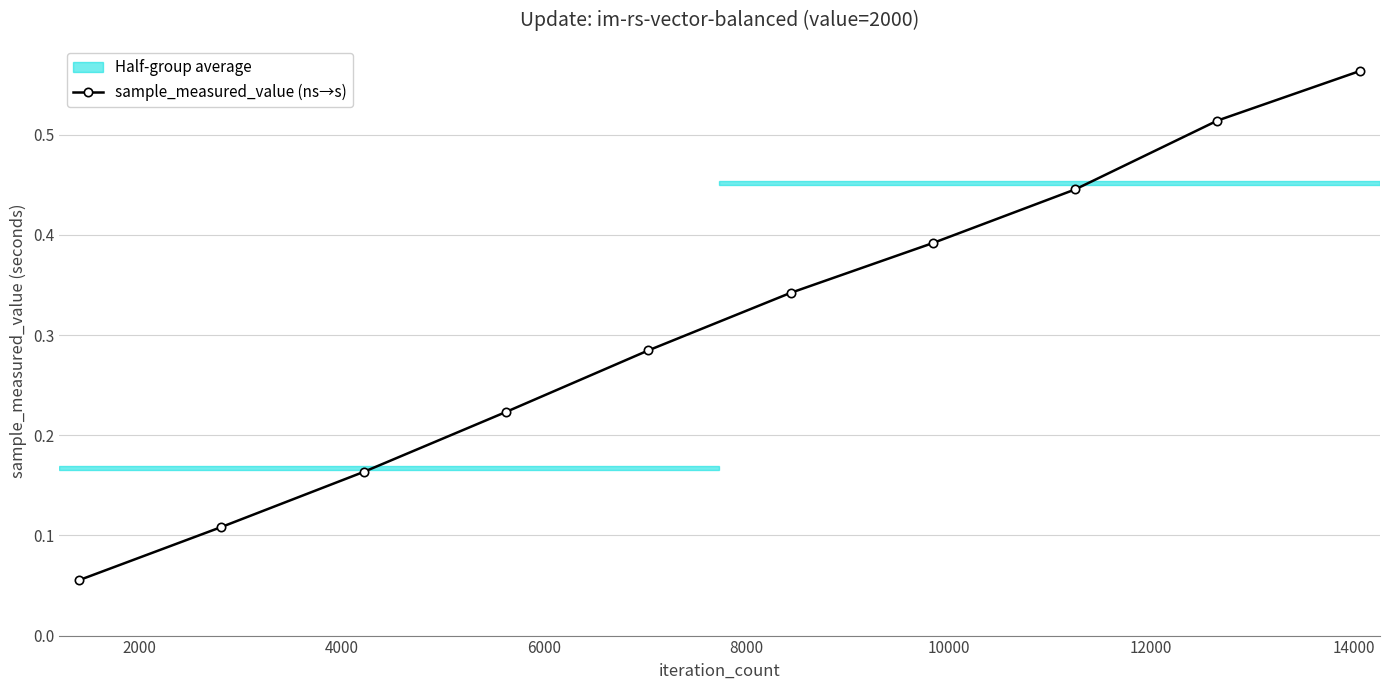

How many values are between 0 and 1?

10